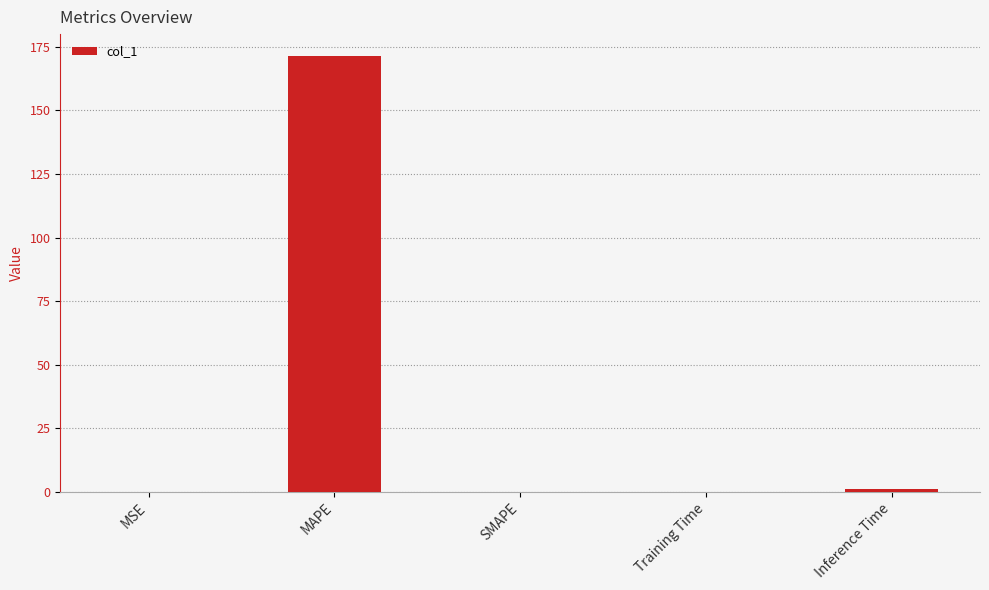

Count the number of categories in the chart.

5